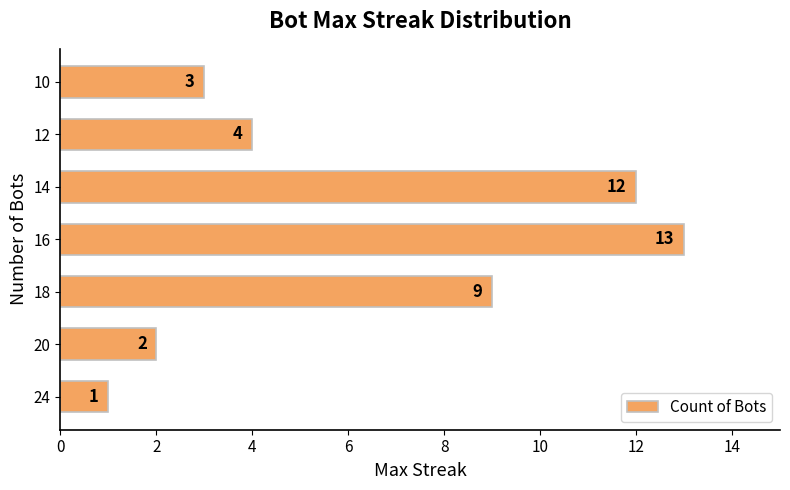

What is the greatest value displayed?

13